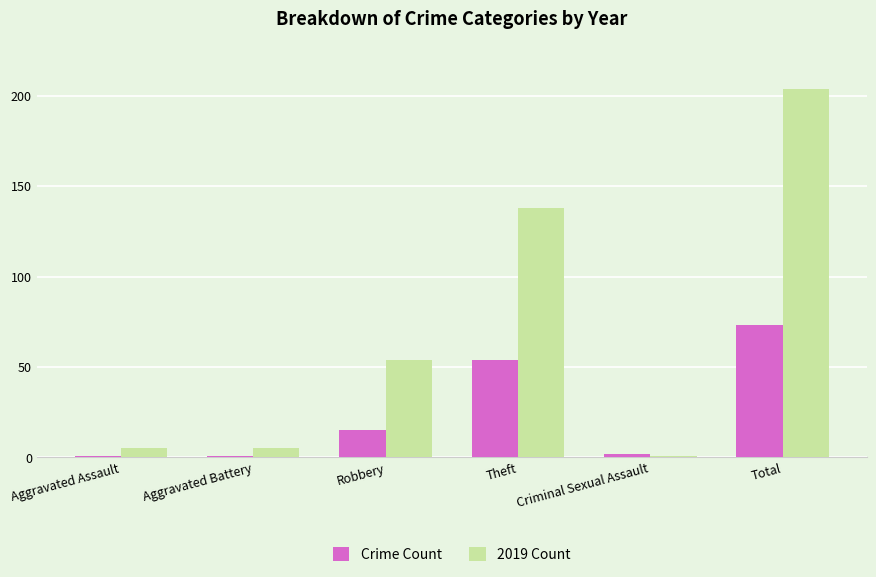

What is the sum of the Crime Count values at Aggravated Assault and Robbery?

16